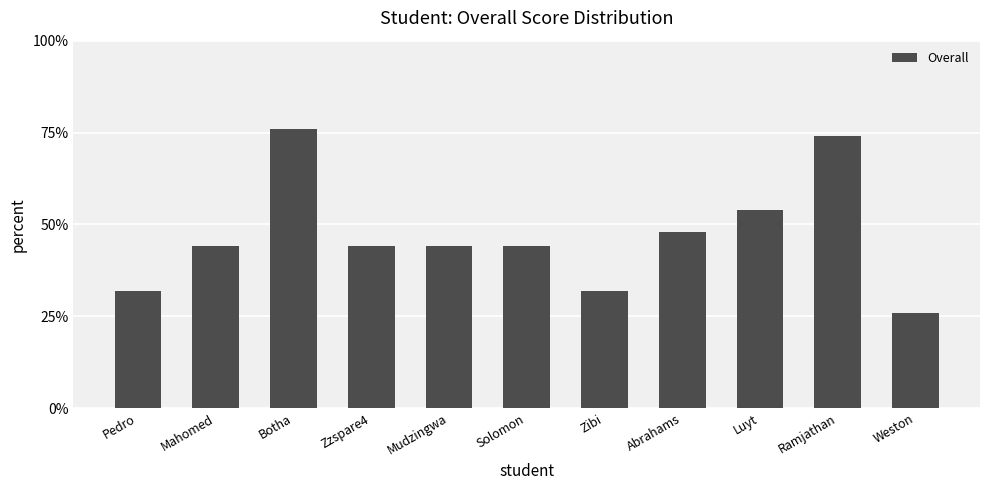

True or false: the data shows 32 at Pedro.

True